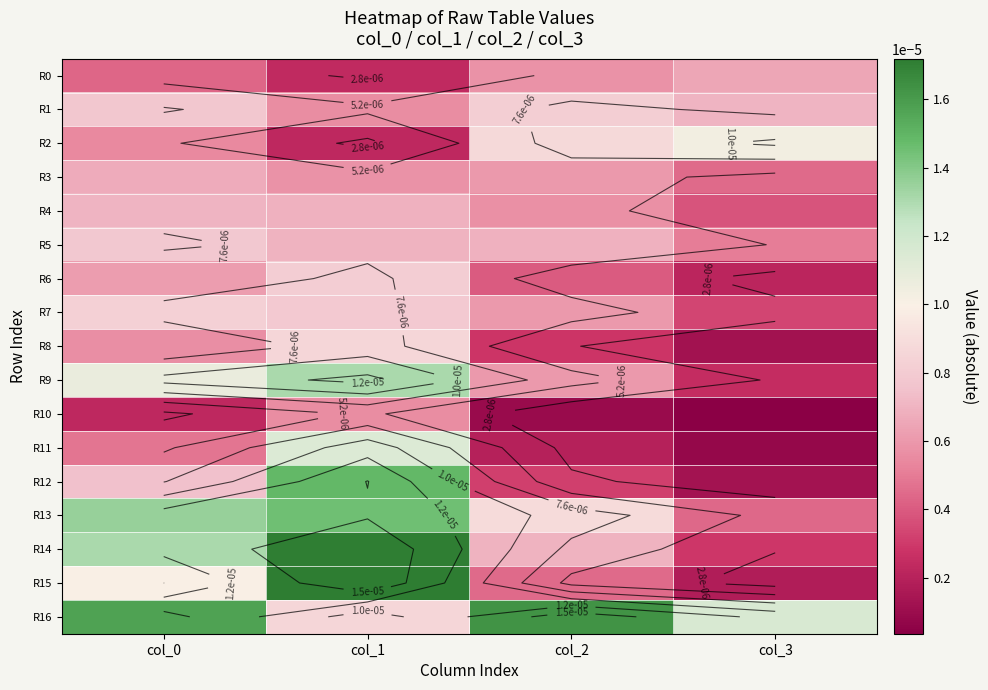

The R0 series shows 0.0 at col_2. True or false?

False